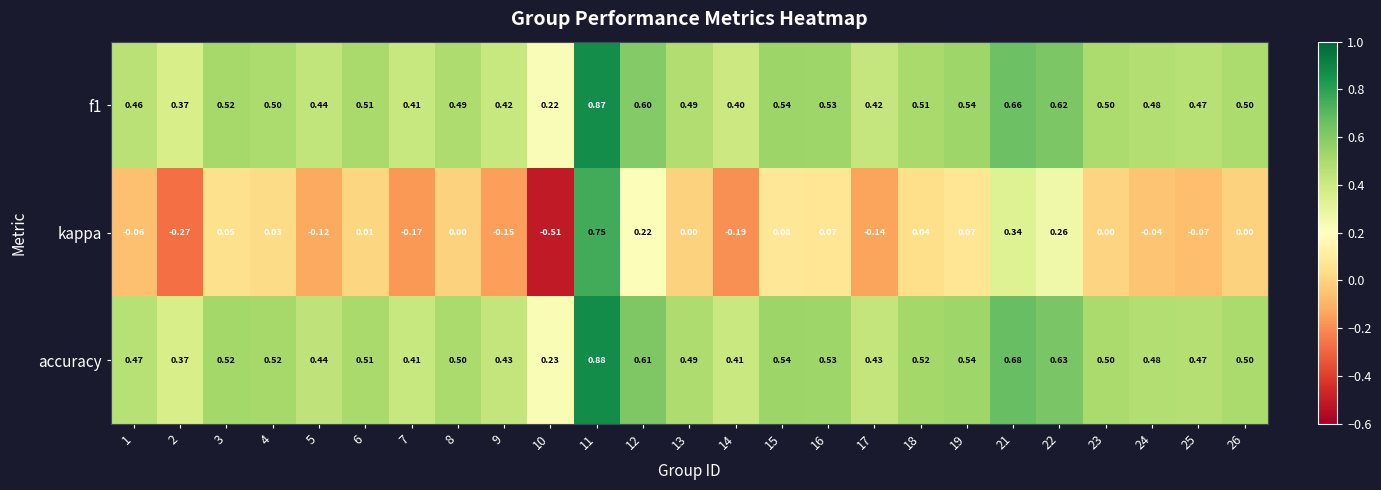

Which series has the largest range (max minus min)?

kappa